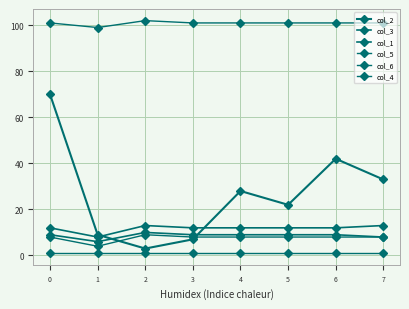

Rank the series at 3 from highest to lowest value.

col_6, col_1, col_3, col_5, col_2, col_4